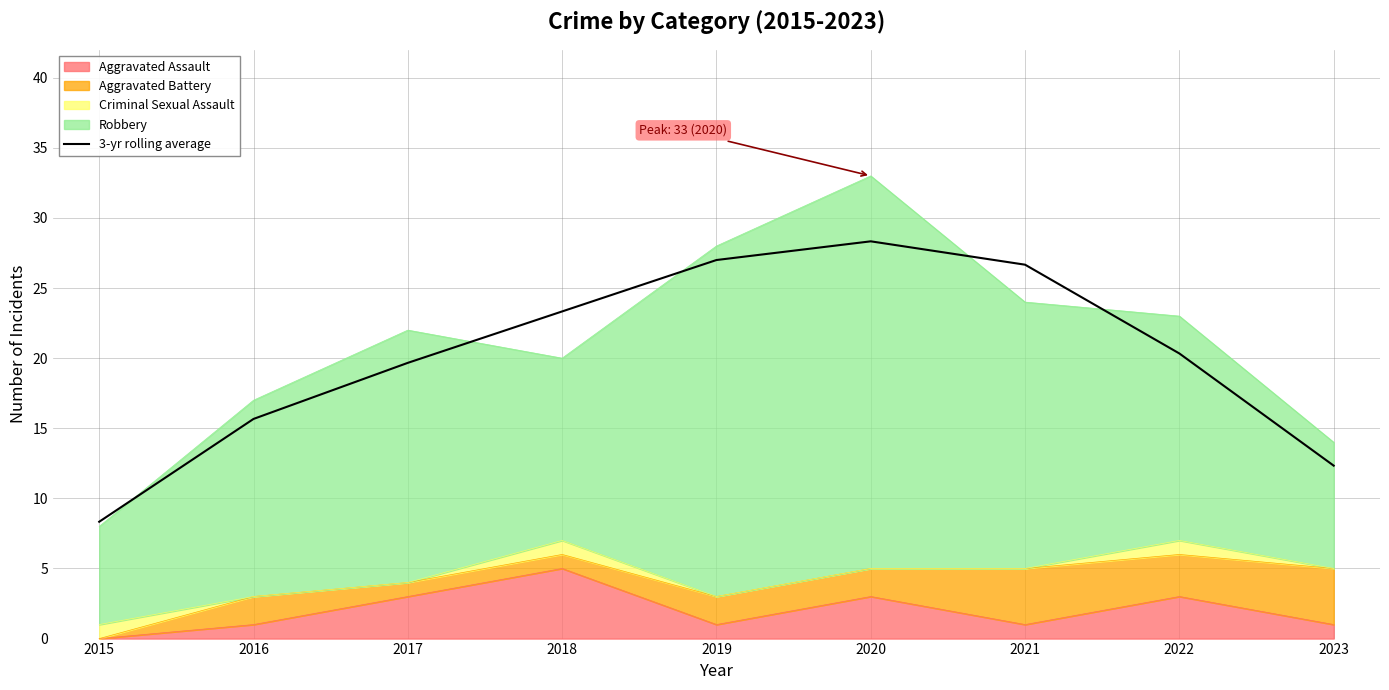

The value at 2022 is 5.4. True or false?

False